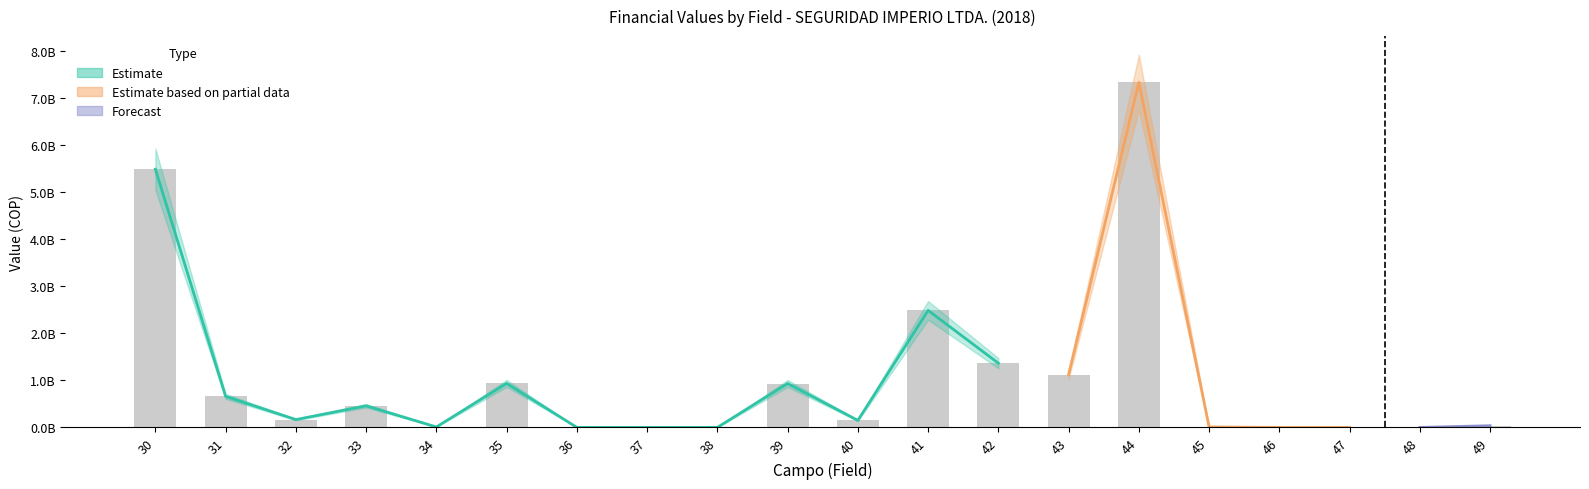

What is the average value of the Valor series?

1058135450